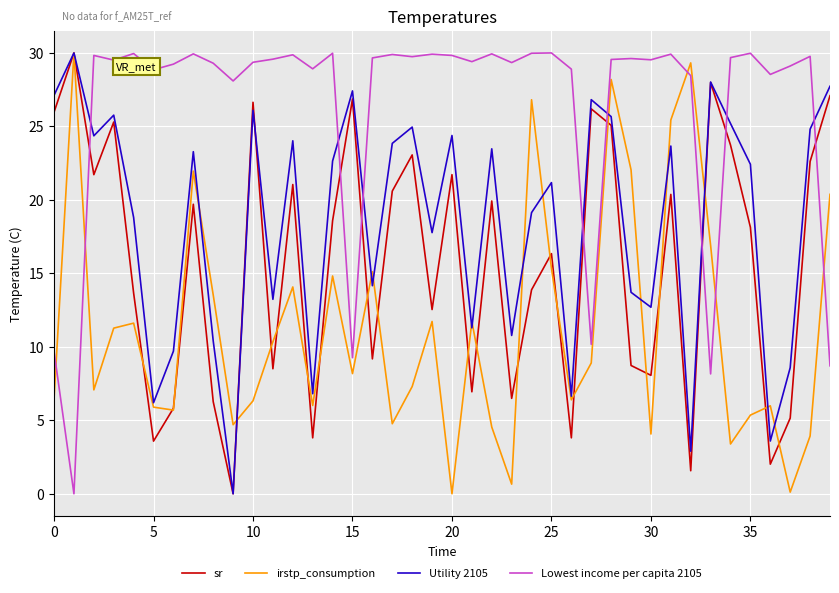

List the series in order of their overall mean, highest first.

Lowest income per capita 2105, Utility 2105, sr, irstp_consumption